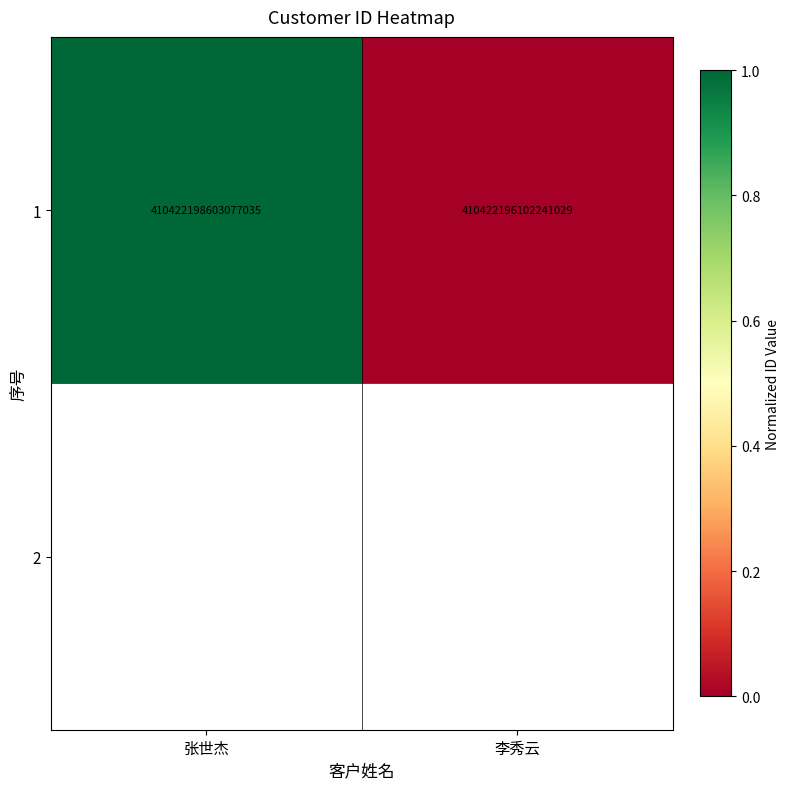

What is the sum of all values?

1